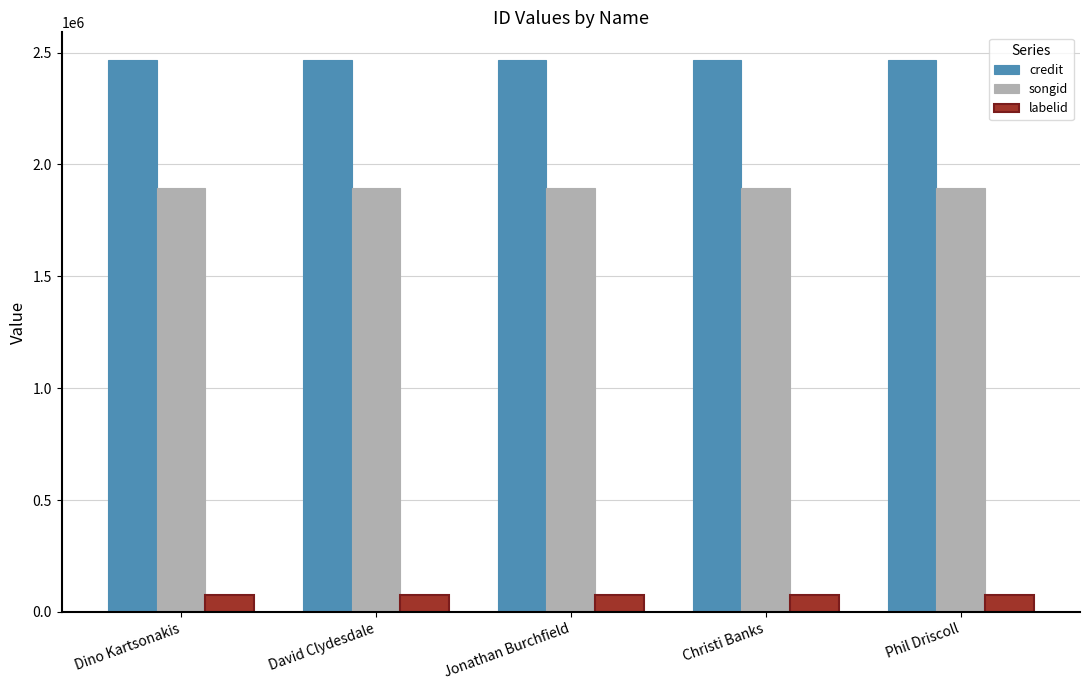

What is the lowest value of the credit series?

2467084